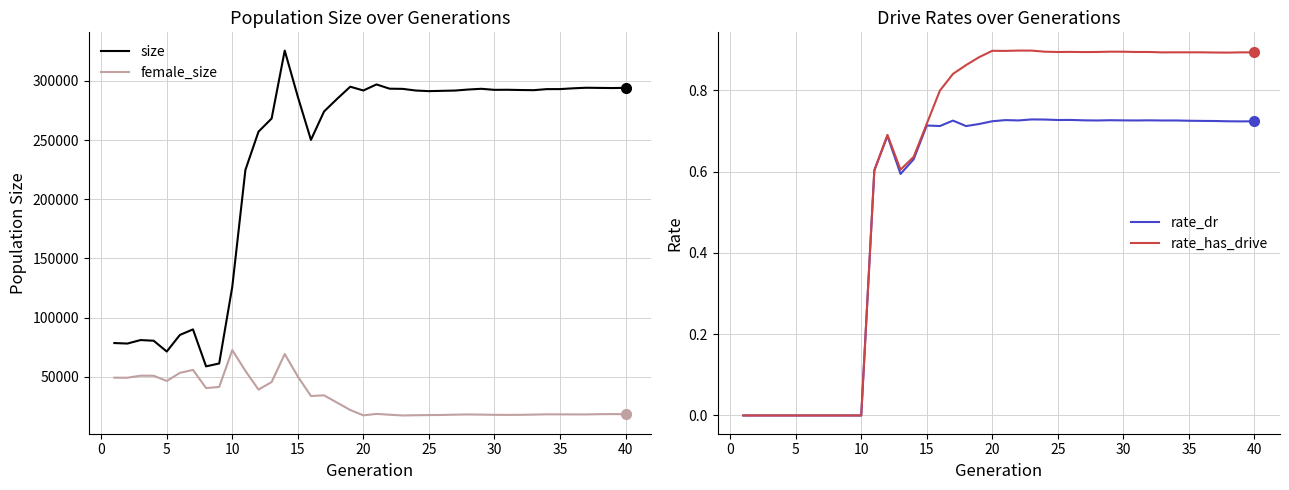

In rate_has_drive, how many points are higher than both neighbors (excluding endpoints)?

9